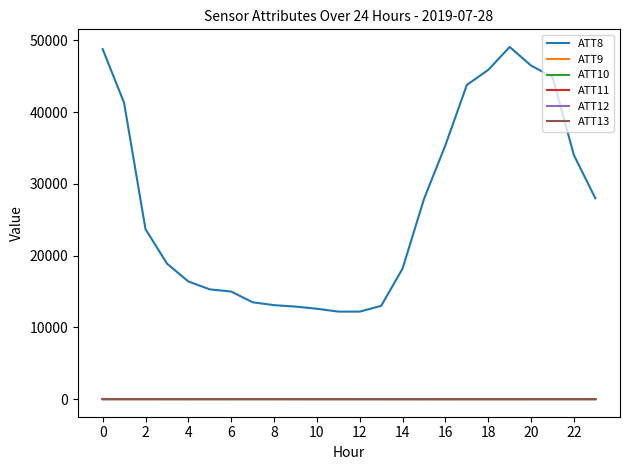

Which series has the largest total across all categories?

ATT8